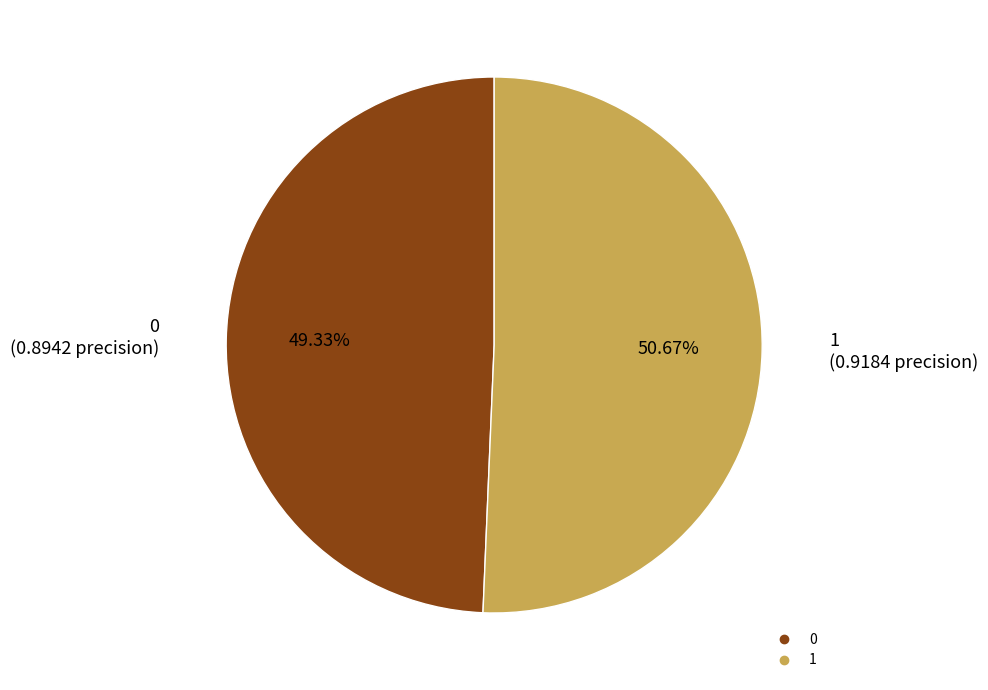

Which category has the biggest portion of the pie?

1